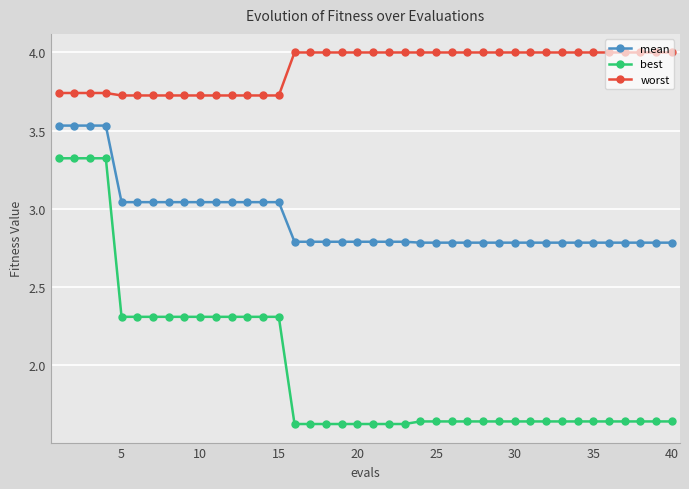

How many data points does each series have?

40